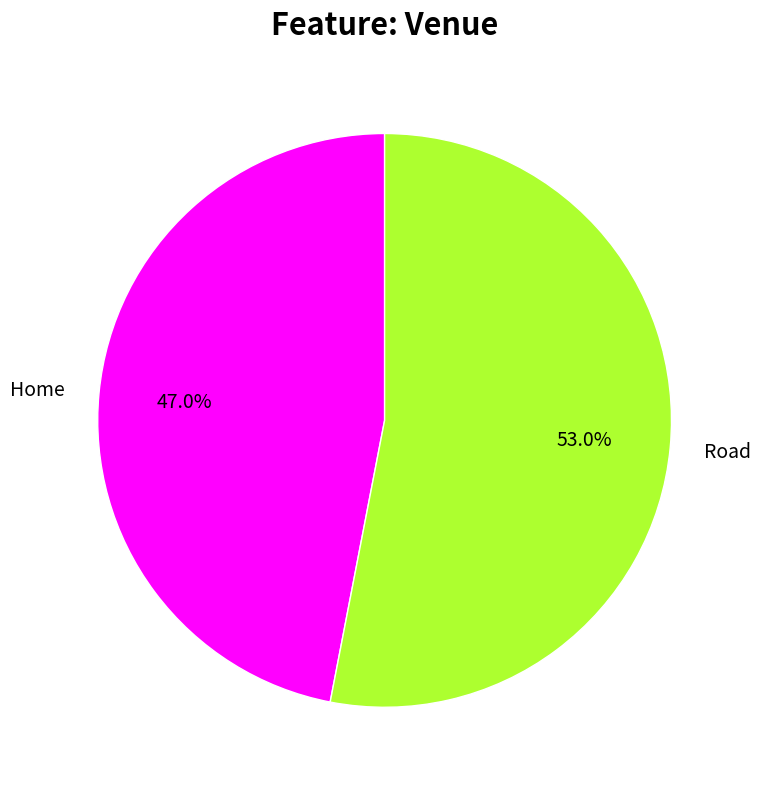

Combined, do Road and Home account for over 50%?

Yes